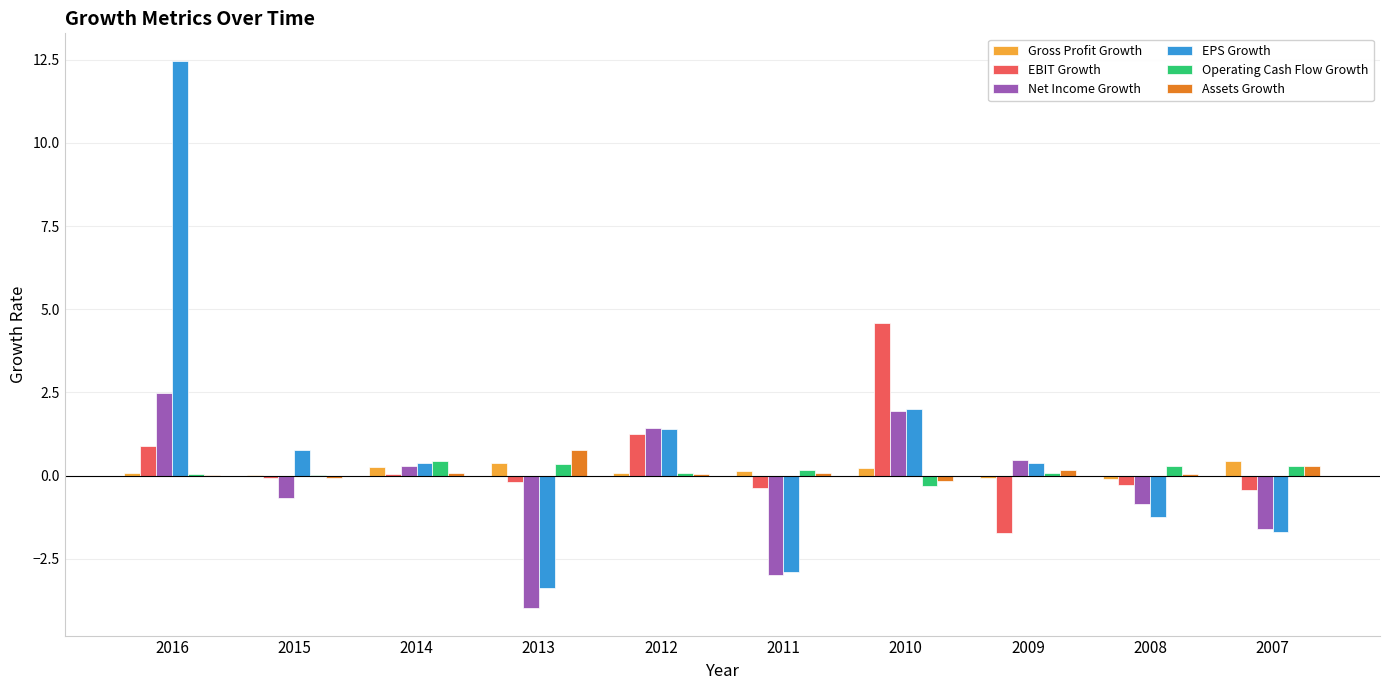

What is the total value across all series at 2012?

4.3